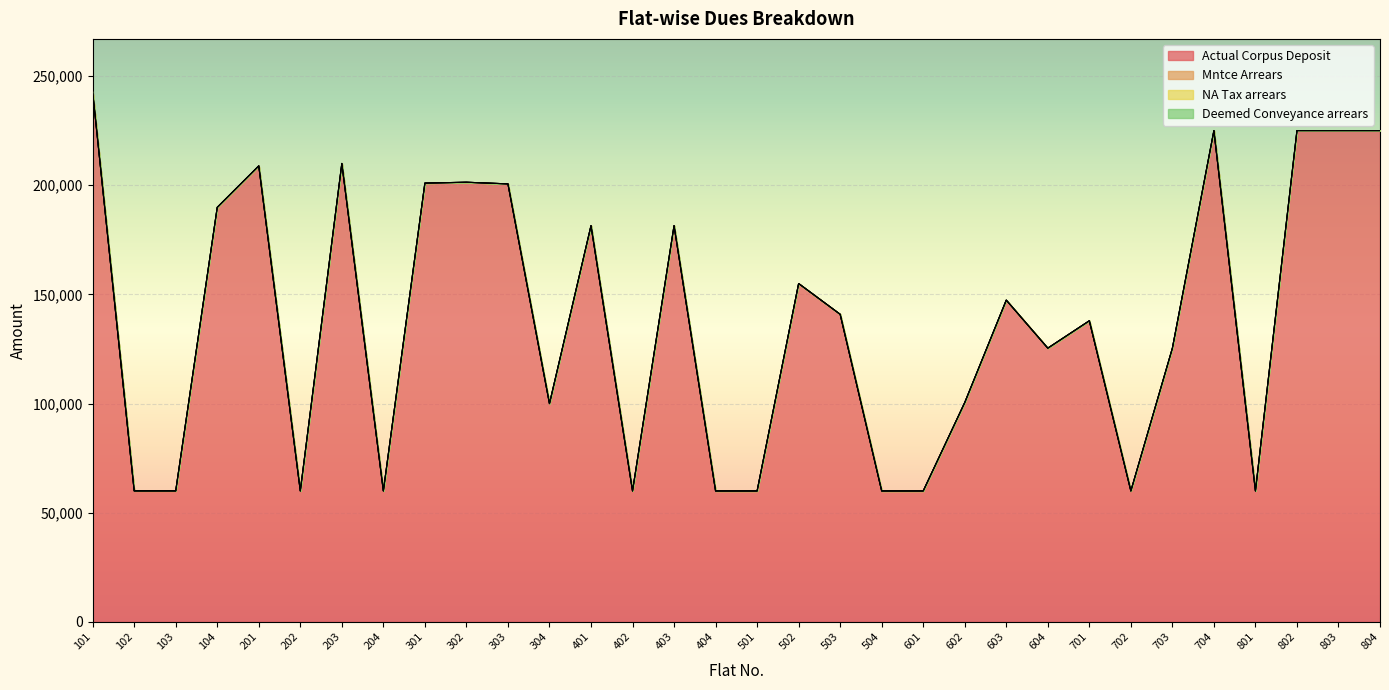

At which label is Actual Corpus Deposit closest to 151385?

502